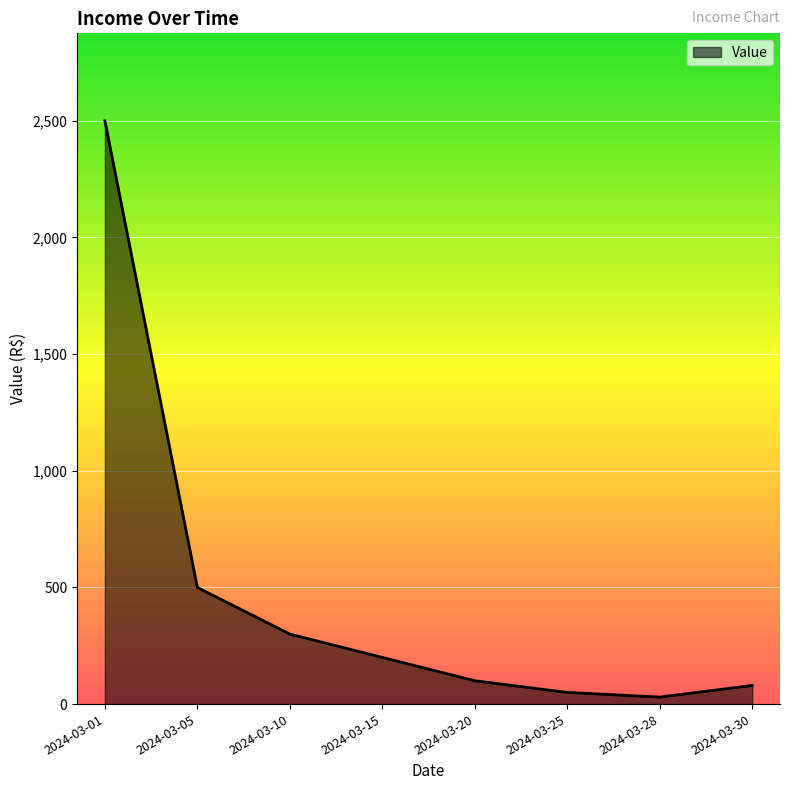

Is it true that the value at 2024-03-05 is 500?

True